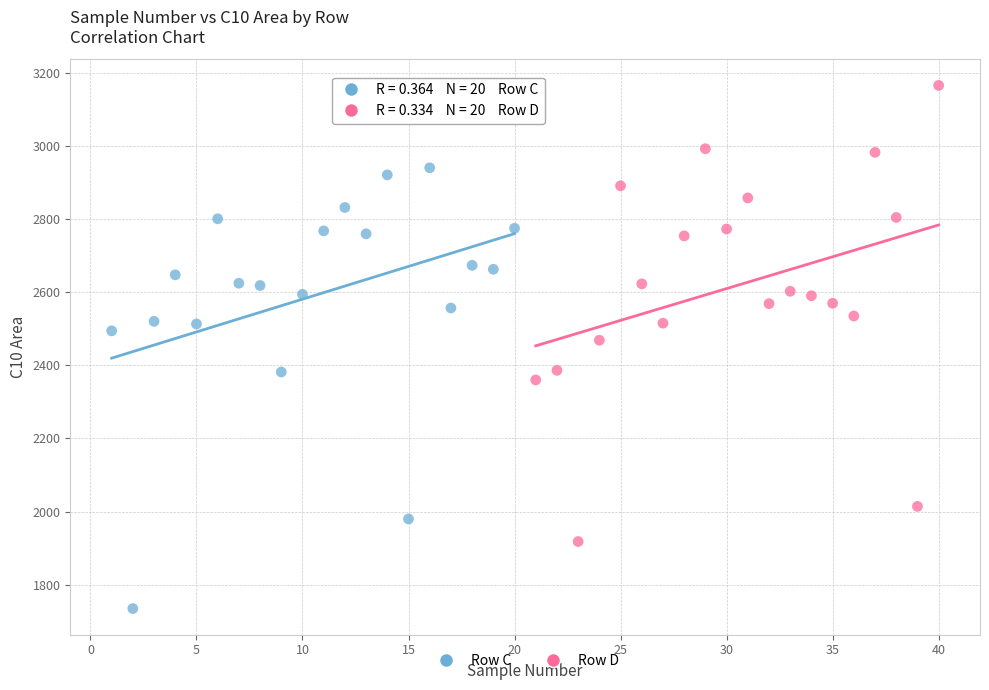

Which series reaches the maximum Y coordinate?

Row D